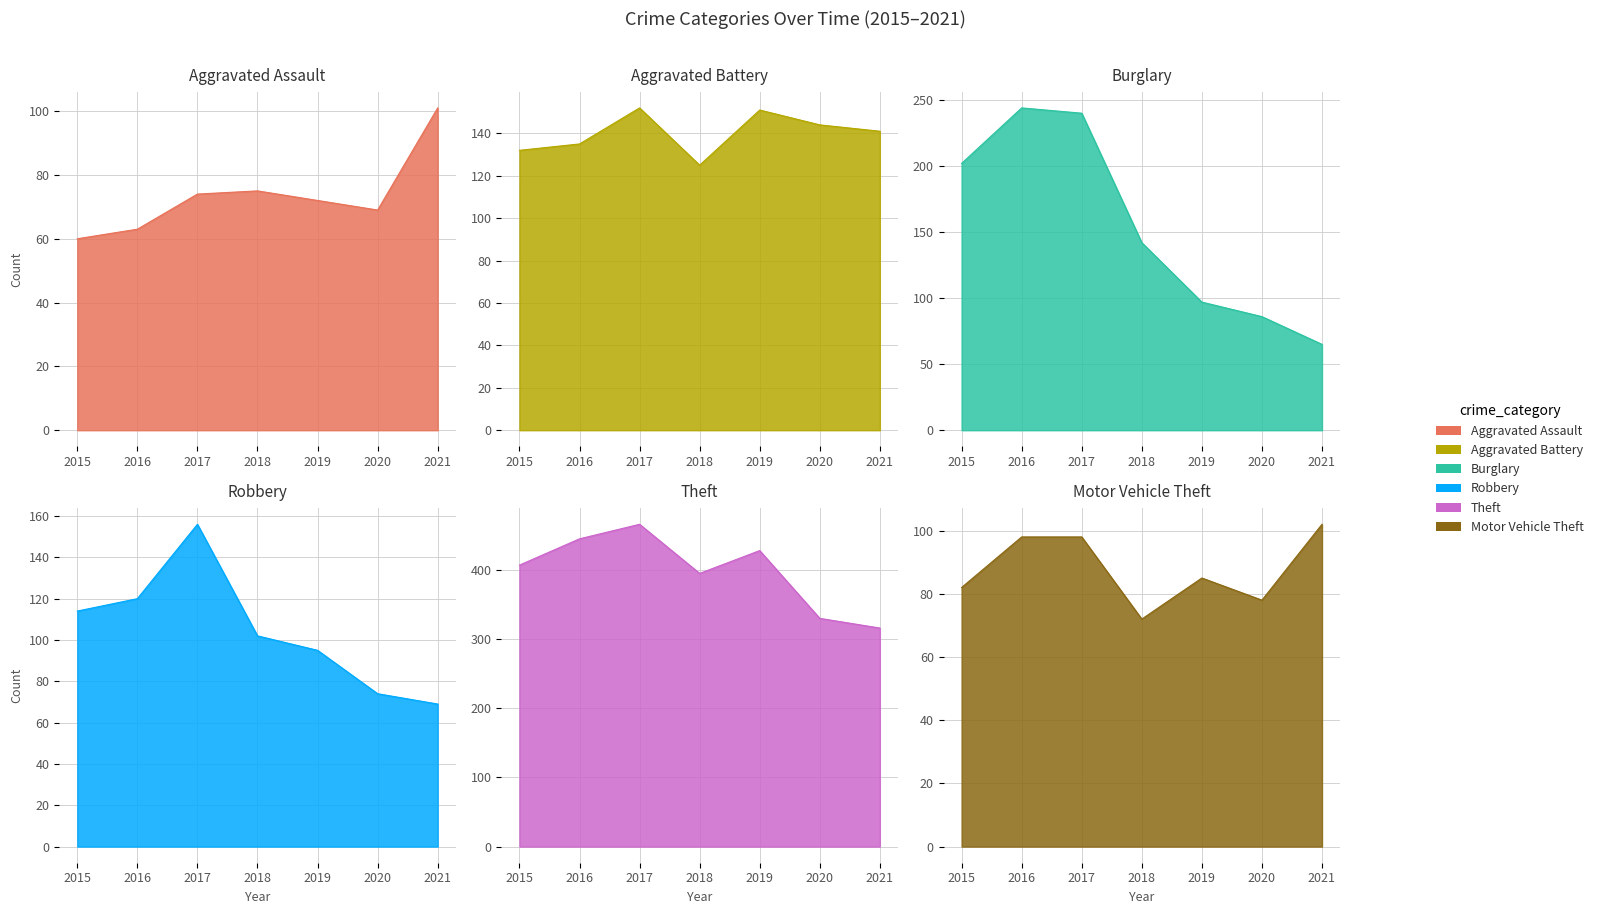

True or false: Aggravated Battery has a value of 144 at 2020.

True